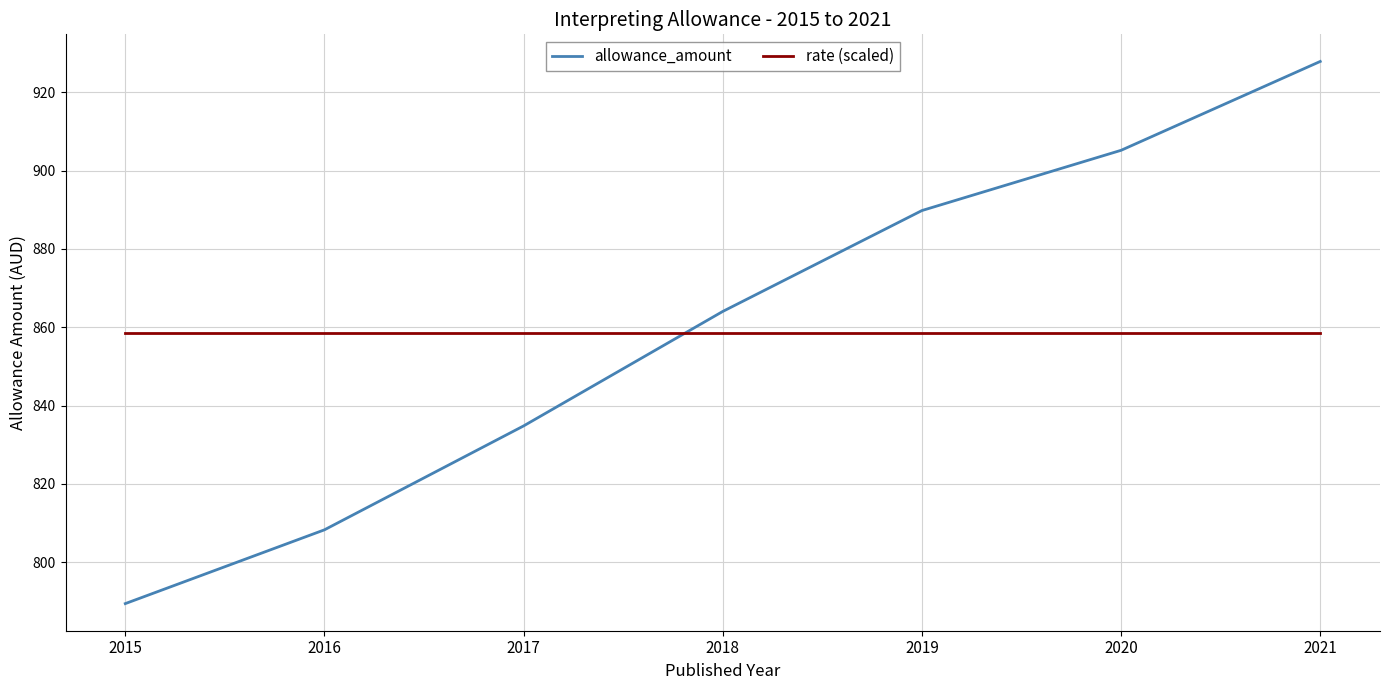

After their last crossing, which series has the higher values: rate (scaled) or allowance_amount?

allowance_amount